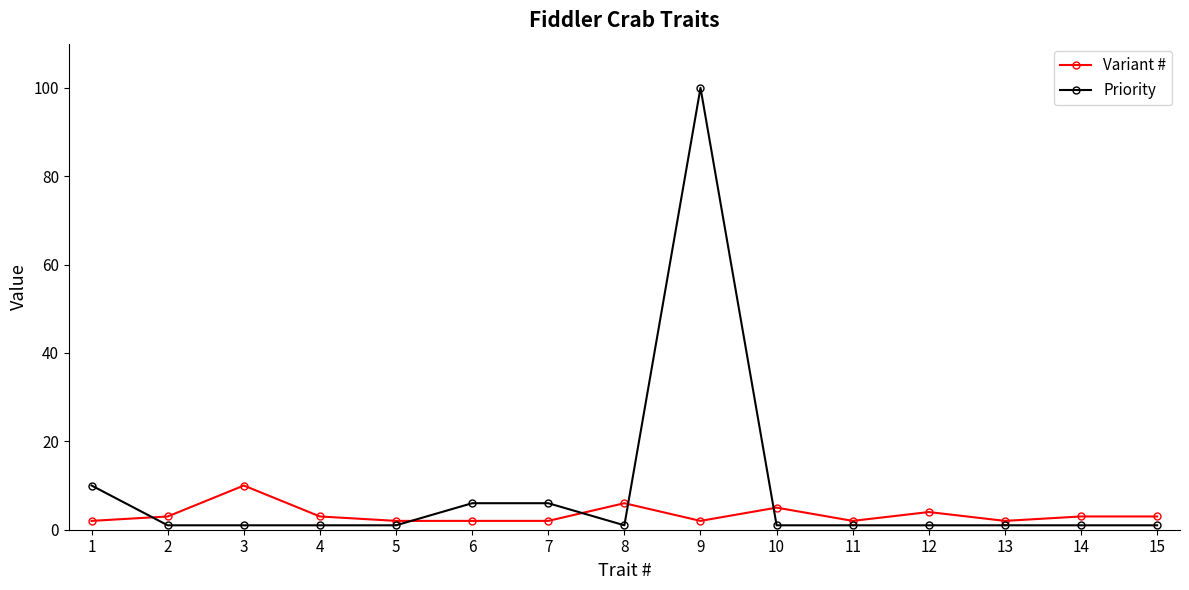

Rank the series by their average value, from lowest to highest.

Variant #, Priority